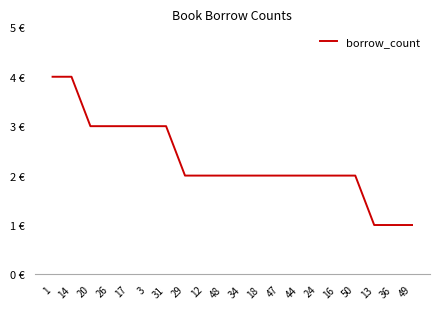

Is this an area chart (filled region under the line)?

No